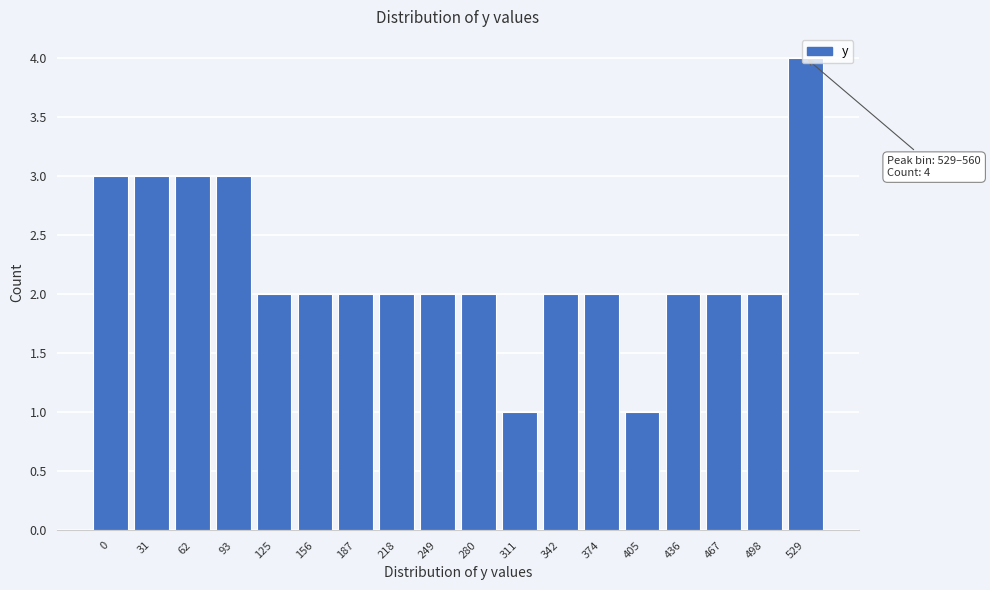

What is the difference between the maximum and second lowest values?

3